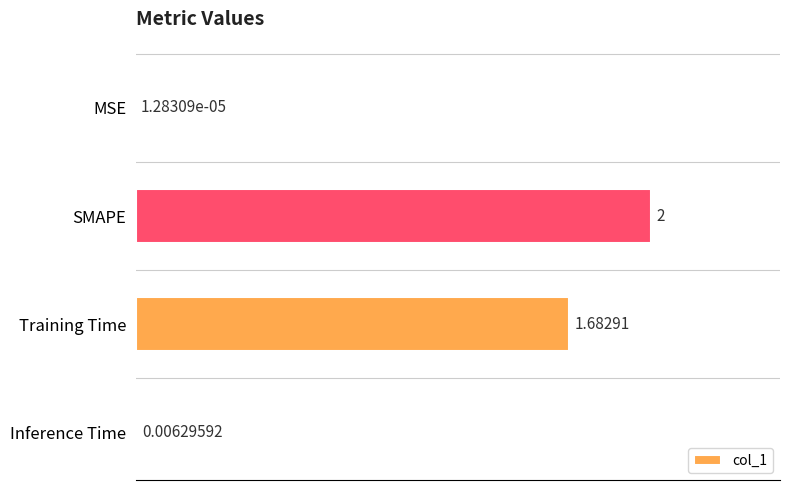

Where is the data nearest to the value 1?

Training Time